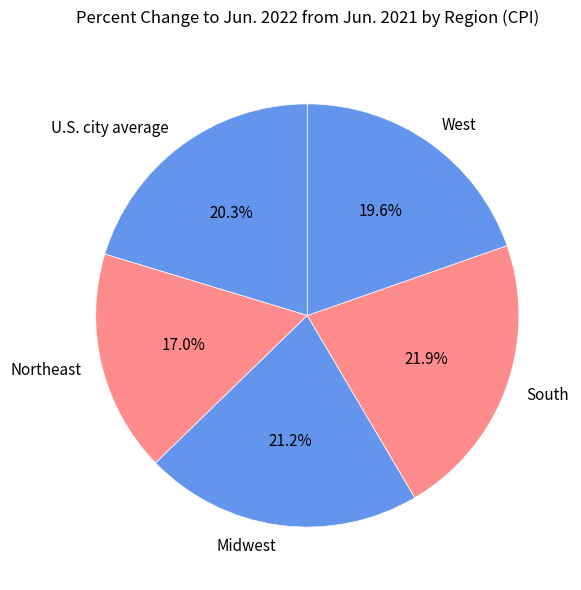

What is the smallest slice in the pie chart?

Northeast